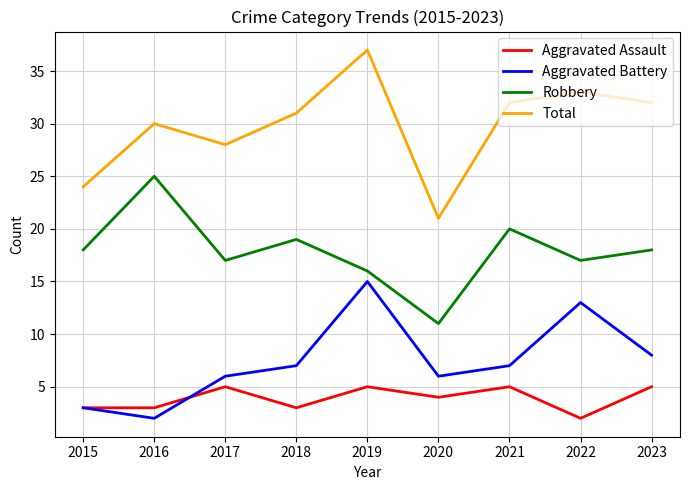

How many lines are shown in the chart?

4